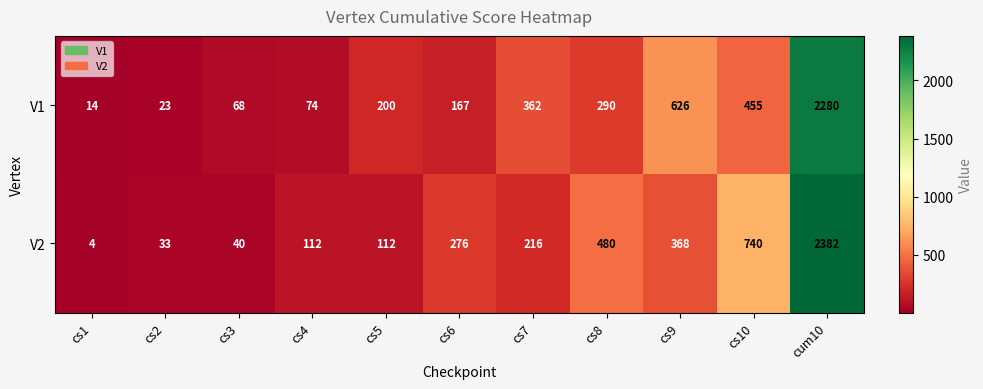

At which category is the sum across all series the highest?

cum10